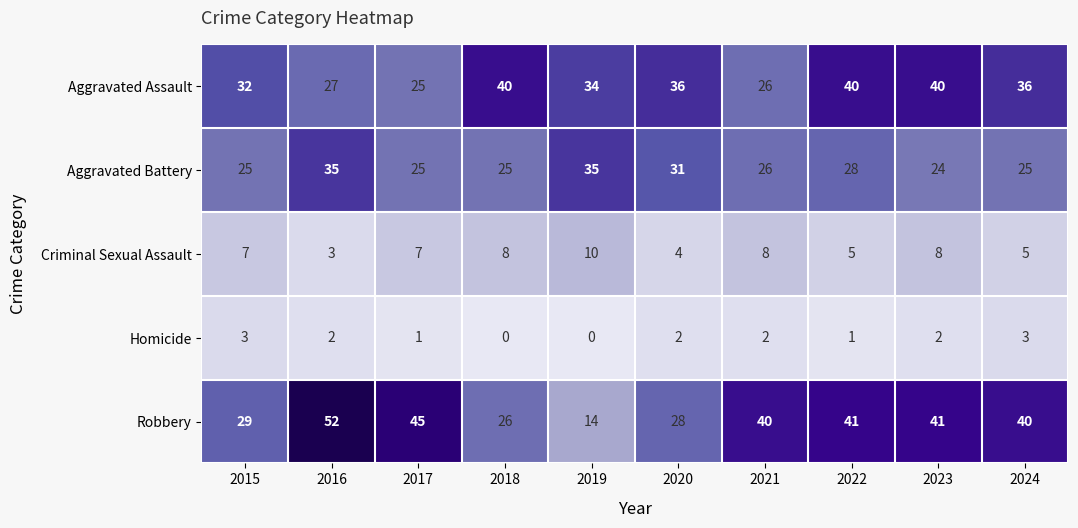

Count the number of categories in the chart.

10